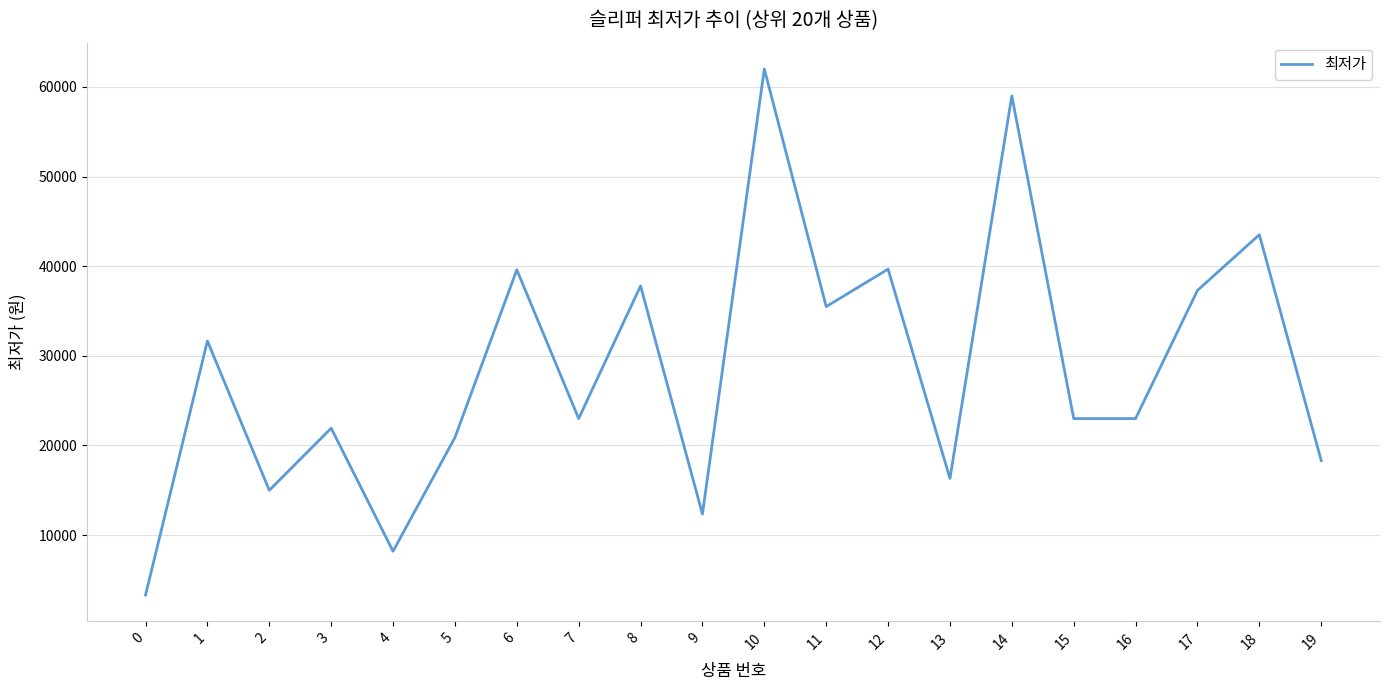

What value does the data have at 7?

23000